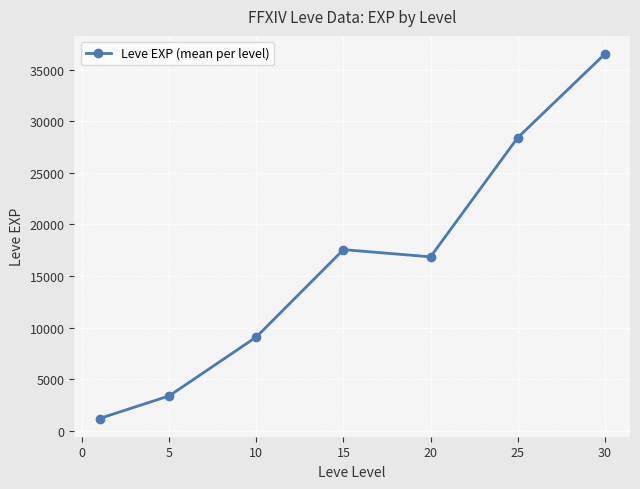

What is the value of the 2nd point from the left?

3405.0